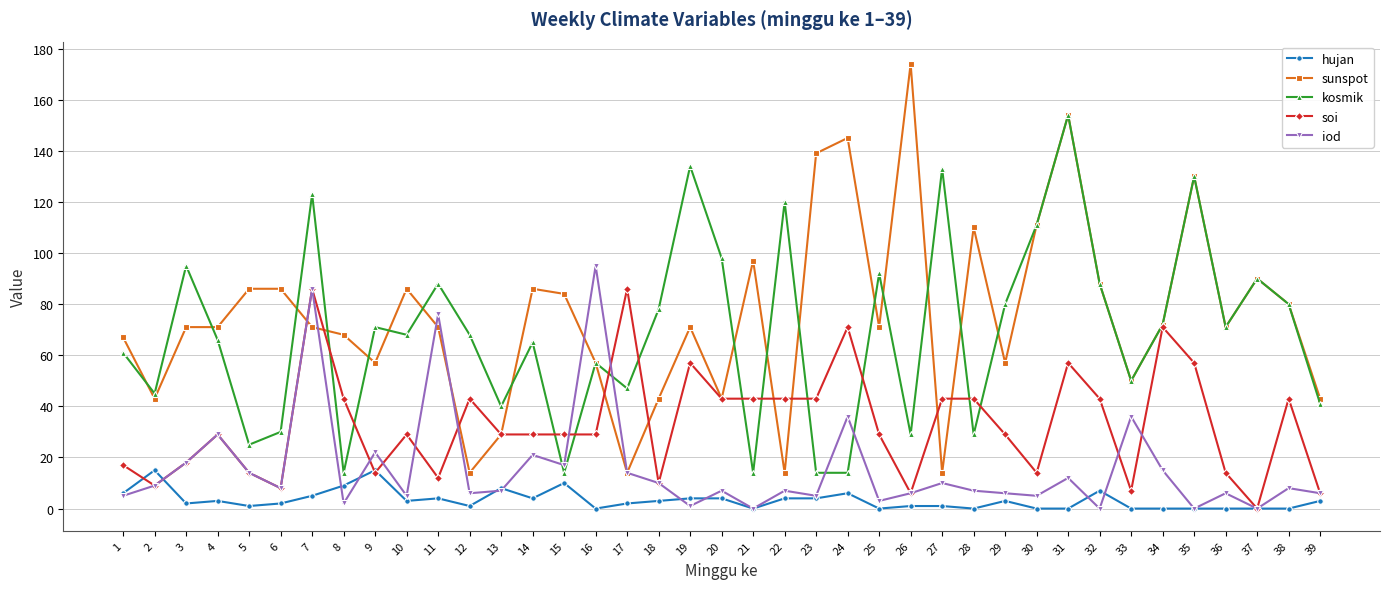

What is the greatest value displayed?

174